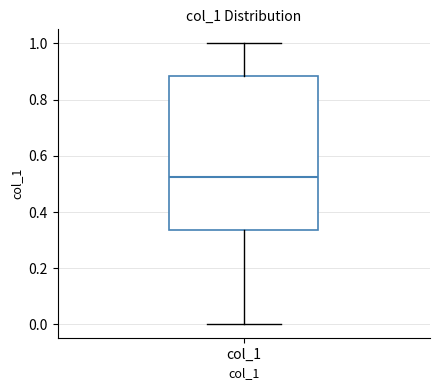

Transcribe this box plot: give where the median line is, the range the box spans, and where the two whiskers end, as read against the y-axis. The values are not printed on the chart, so give them approximately, as read against the axis.

median 0.52, box 0.34 to 0.88, whiskers 0.00 to 1.00